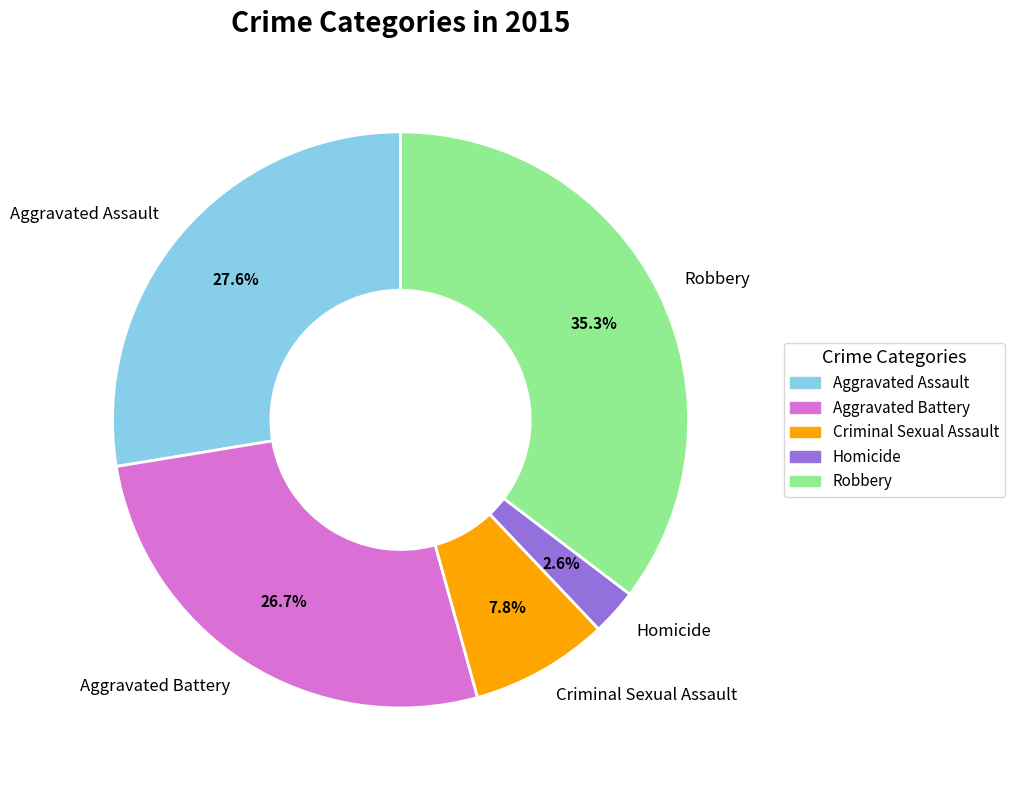

What is the smallest slice in the pie chart?

Homicide